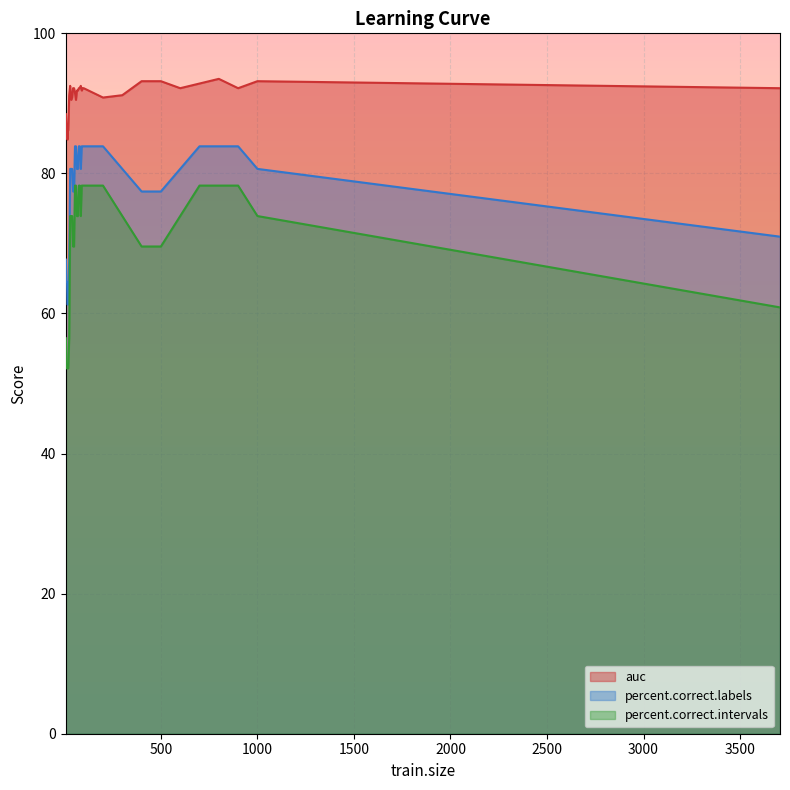

Which category has the lowest value in the percent.correct.labels series?

16